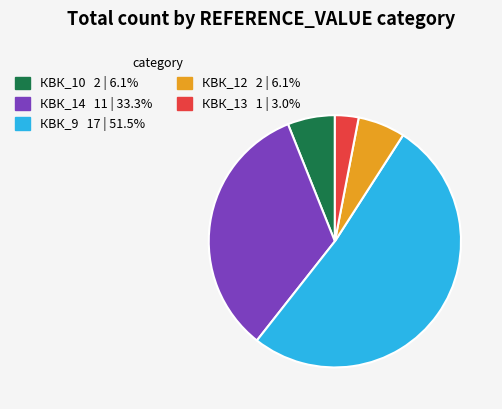

What is the smallest slice in the pie chart?

КВК_13